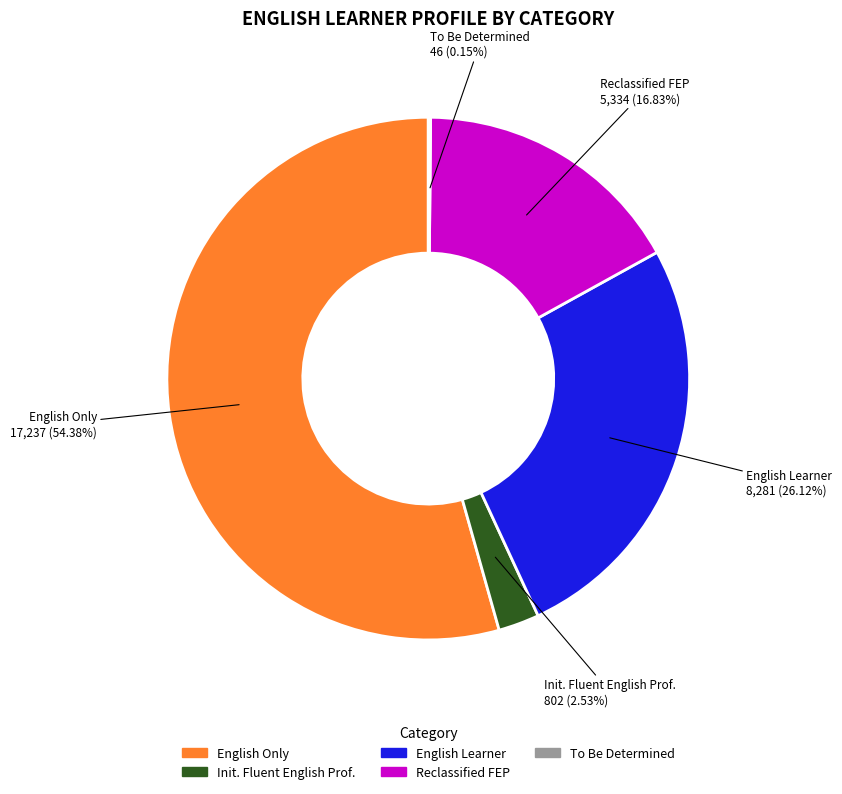

Is there any slice that represents more than half of the pie?

Yes